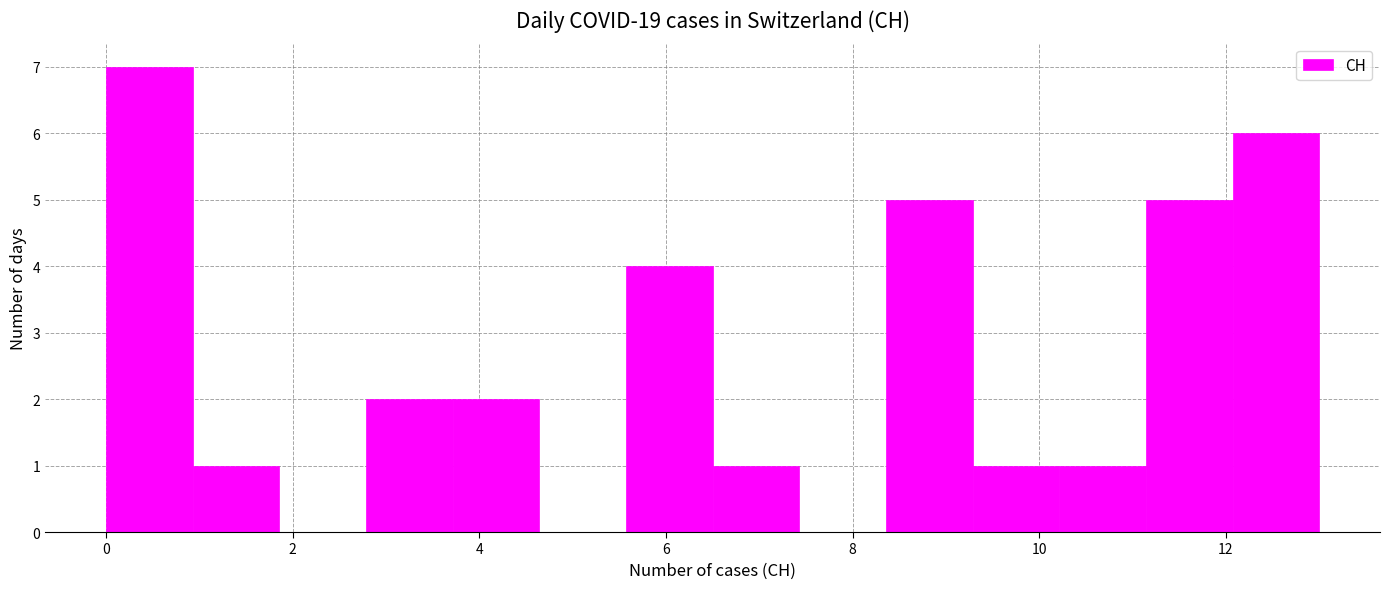

Reading left to right, list every bar in this chart as the range it spans on the x-axis followed by its height. Neither the bar edges nor the heights are printed on the chart, so give them approximately, as read against the axes.

0.0 to 1.0: 7
1.0 to 1.8: 1
1.8 to 2.8: 0
2.8 to 3.8: 2
3.8 to 4.6: 2
4.6 to 5.6: 0
5.6 to 6.6: 4
6.6 to 7.4: 1
7.4 to 8.4: 0
8.4 to 9.2: 5
9.2 to 10.2: 1
10.2 to 11.2: 1
11.2 to 12.0: 5
12.0 to 13.0: 6